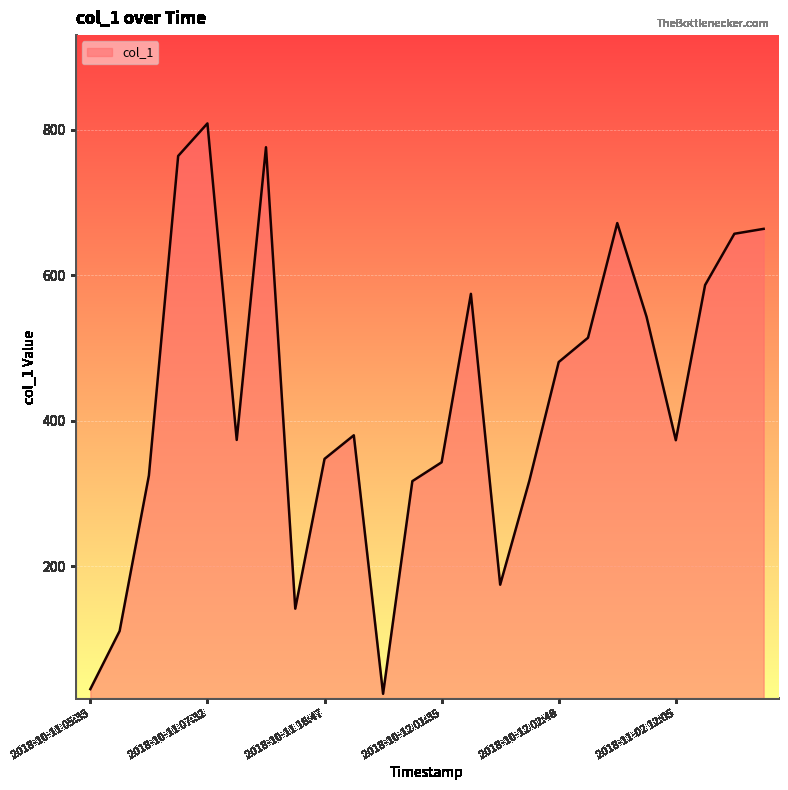

What is the difference between the maximum and minimum values?

783.5